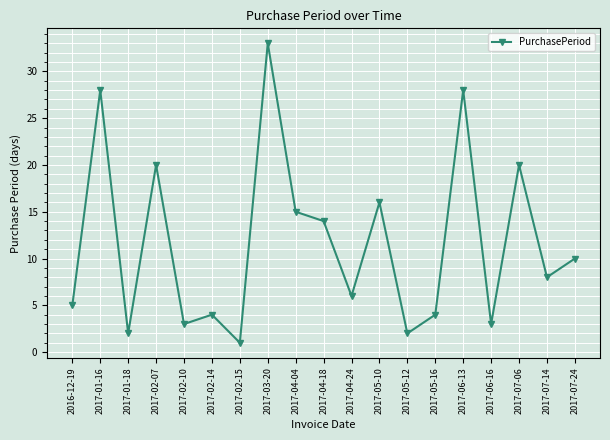

Is this an area chart (filled region under the line)?

No